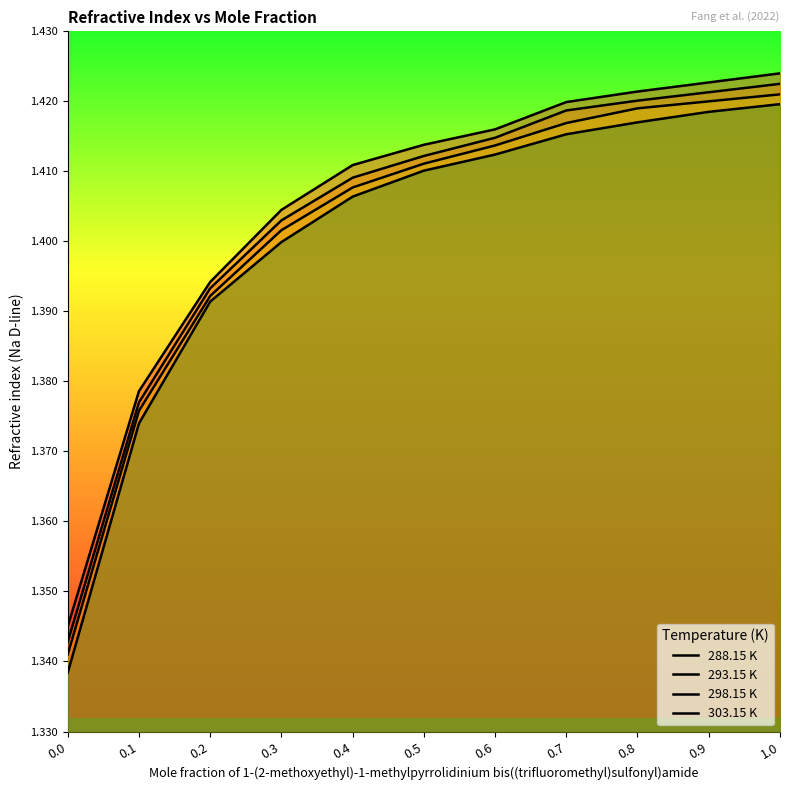

Count the 293.15 K values in the range 1 to 2.

11